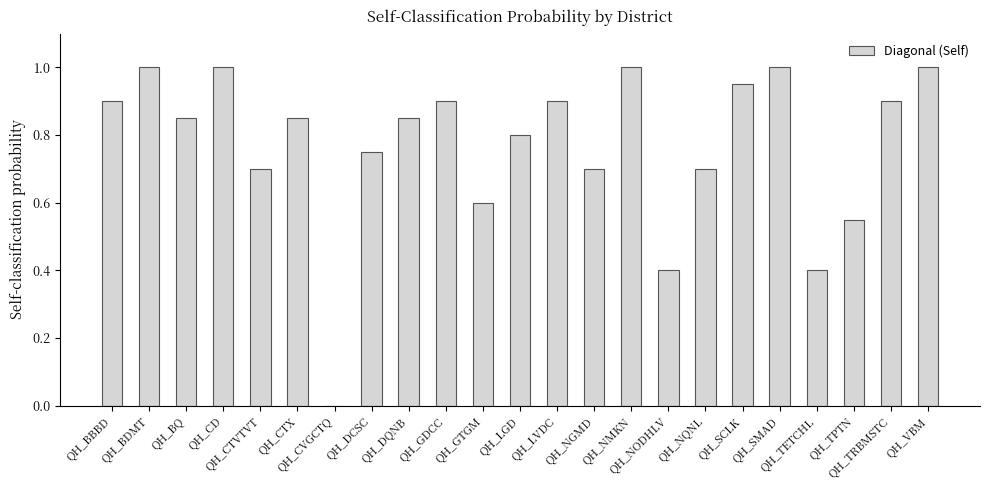

What is the sum of all values?

17.7